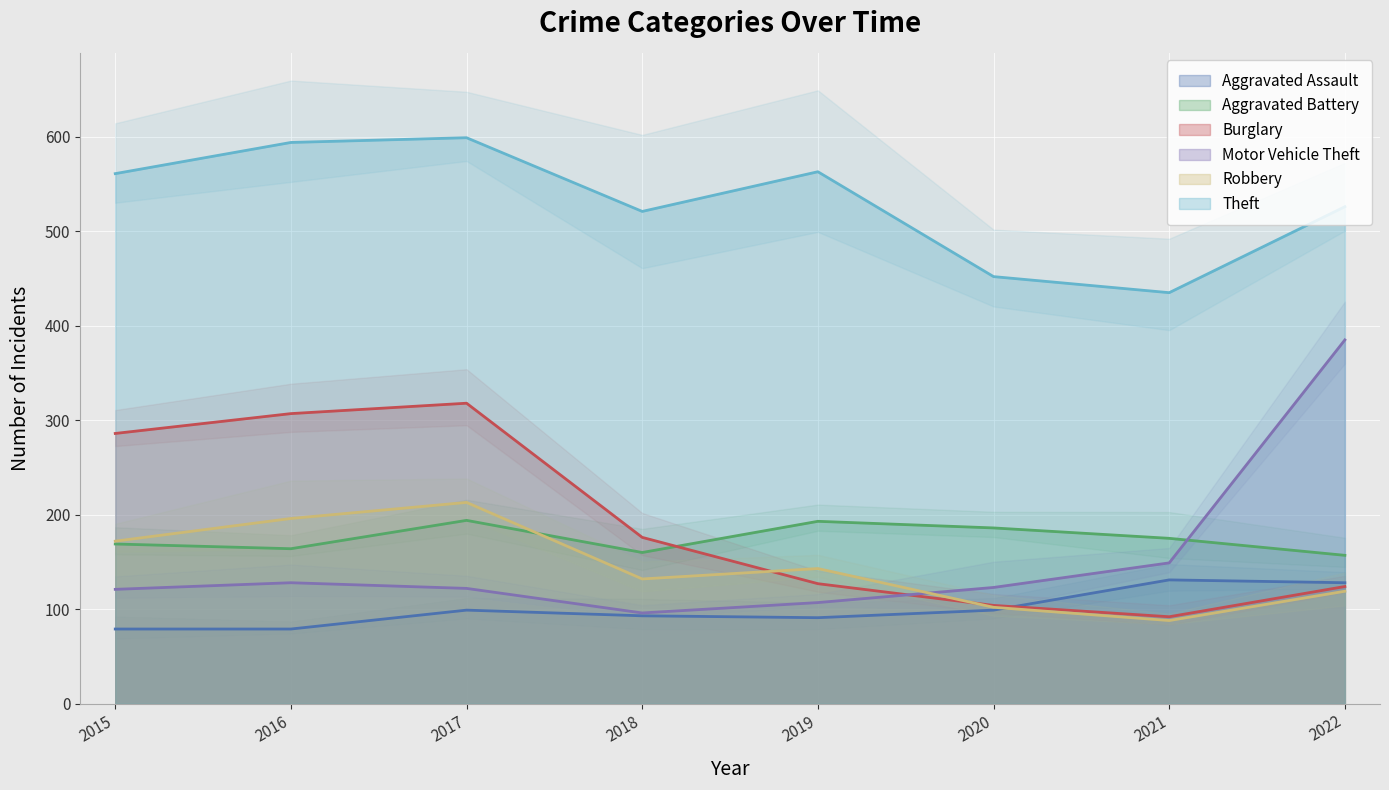

How many data points does each series have?

8